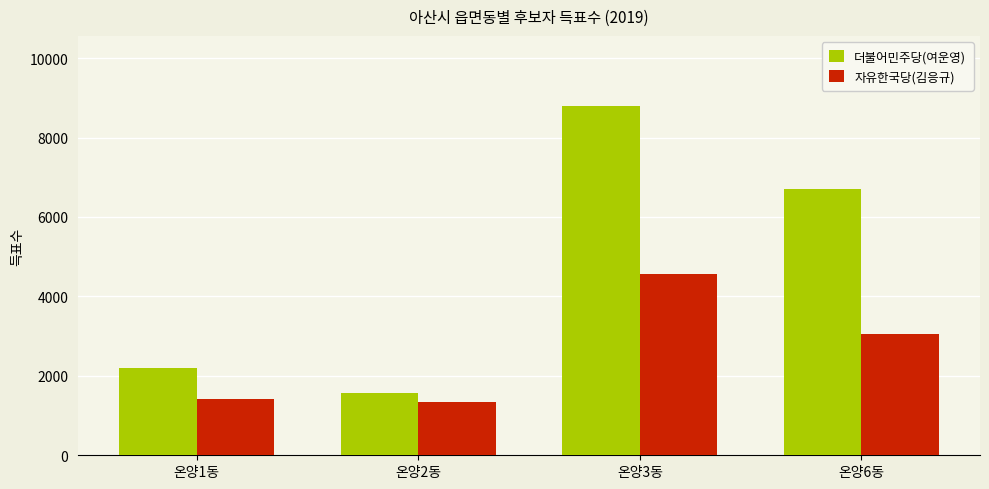

The value of 더불어민주당(여운영) at 온양6동 is 6701. True or false?

True